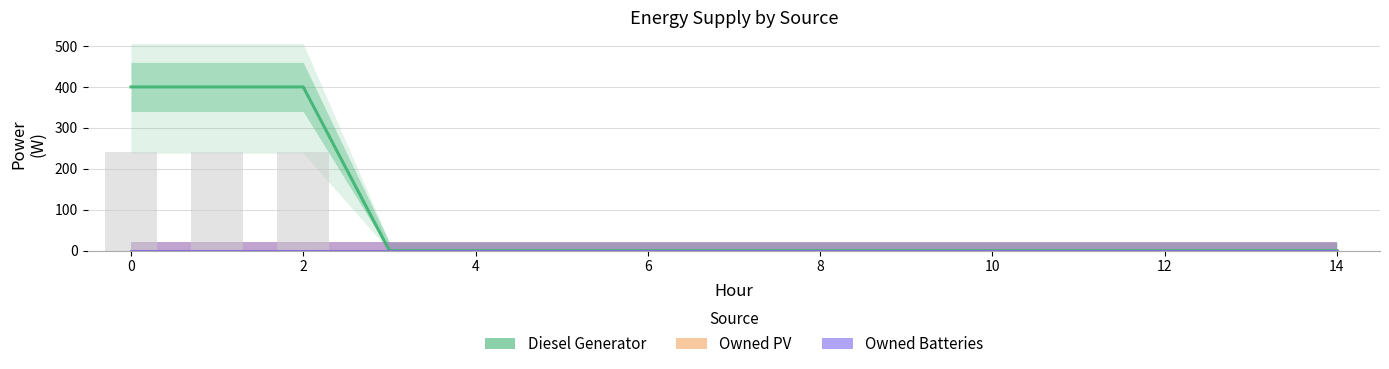

Rank the series by their maximum value, from highest to lowest.

Diesel Generator, Owned PV, Owned Batteries